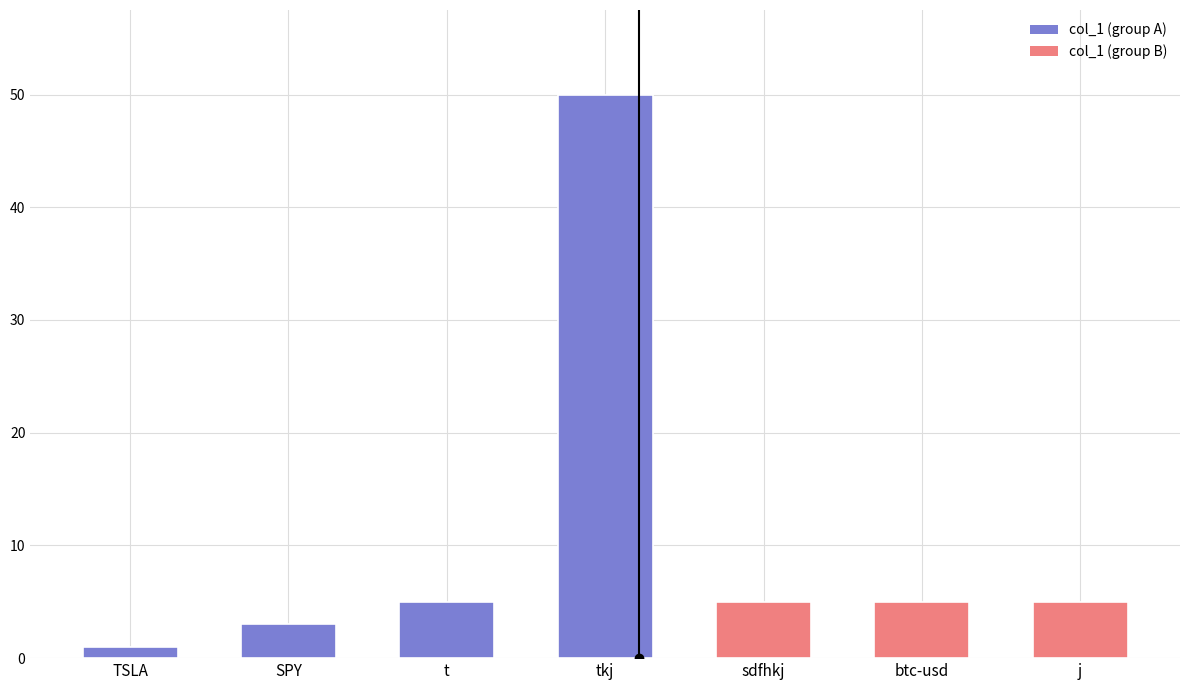

Between sdfhkj and TSLA, which is larger?

sdfhkj